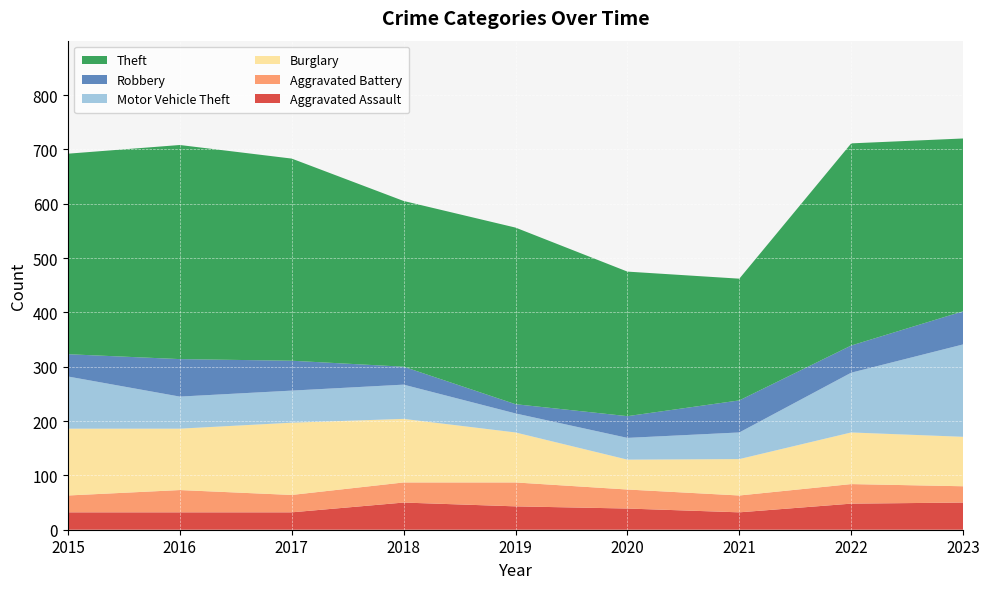

Reading right to left, list all the values displayed in this chart.

Aggravated Assault: 2023=50	2022=48	2021=32	2020=39	2019=43	2018=50	2017=32	2016=32	2015=32
Aggravated Battery: 2023=30	2022=36	2021=31	2020=35	2019=44	2018=37	2017=32	2016=41	2015=31
Burglary: 2023=91	2022=95	2021=67	2020=55	2019=92	2018=117	2017=133	2016=113	2015=123
Motor Vehicle Theft: 2023=170	2022=110	2021=49	2020=40	2019=35	2018=63	2017=59	2016=59	2015=96
Robbery: 2023=61	2022=50	2021=59	2020=40	2019=17	2018=33	2017=55	2016=69	2015=41
Theft: 2023=318	2022=372	2021=224	2020=266	2019=325	2018=305	2017=372	2016=394	2015=369